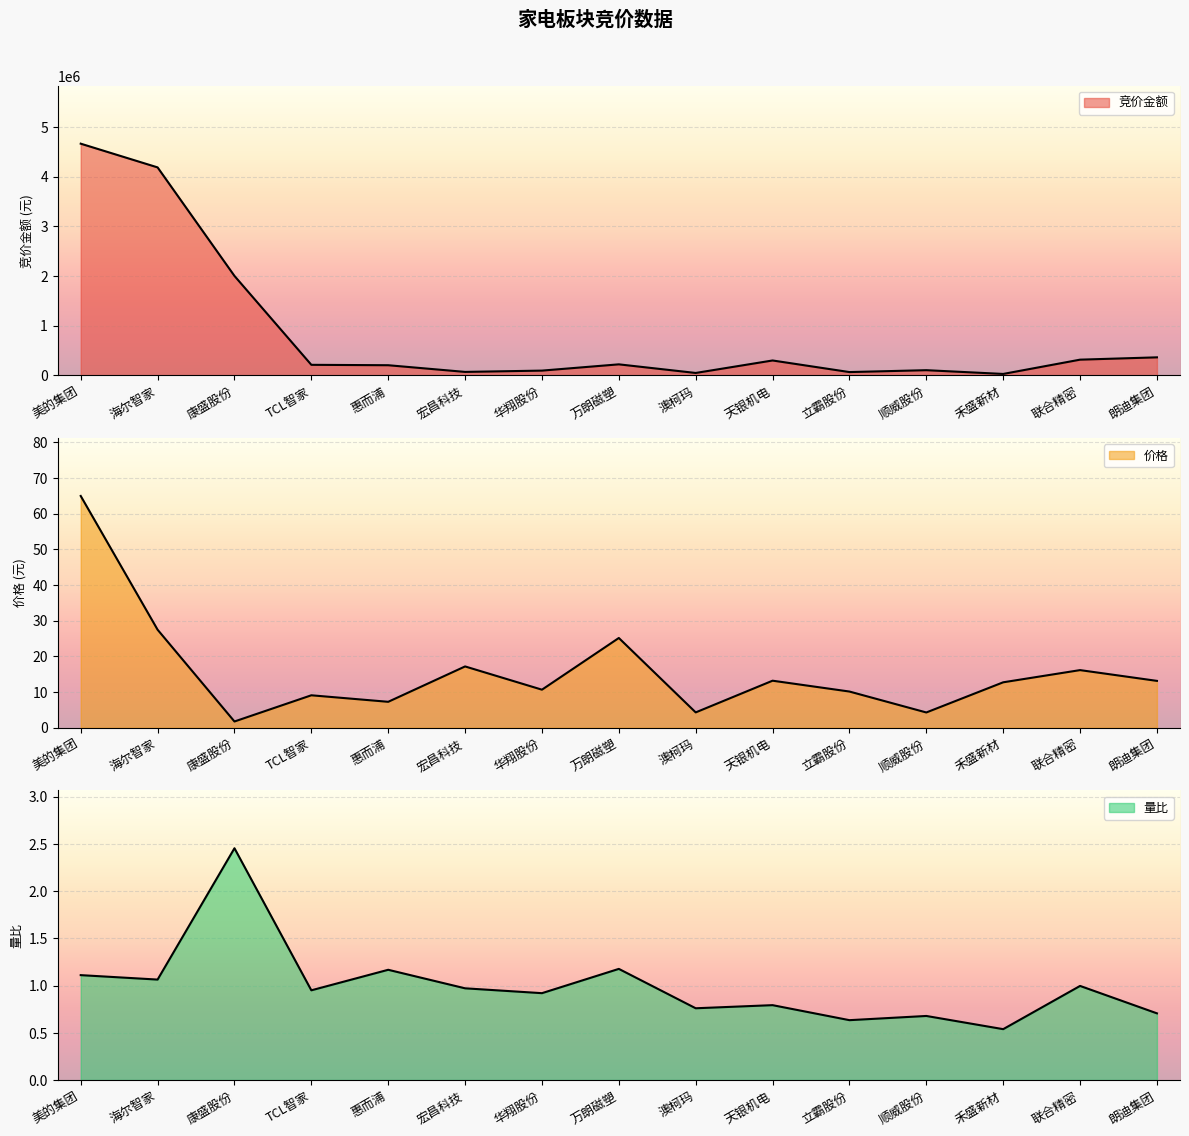

Reading left to right, transcribe all the data shown in this chart.

竞价金额: 美的集团=4663049.0	海尔智家=4185792.0	康盛股份=2002175.0	TCL智家=213580.0	惠而浦=205632.0	宏昌科技=71135.0	华翔股份=97200.0	万朗磁塑=223344.0	澳柯玛=49996.0	天银机电=301135.0	立霸股份=67716.0	顺威股份=105716.0	禾盛新材=30240.0	联合精密=317520.0	朗迪集团=364095.0
价格: 美的集团=65.0	海尔智家=27.5	康盛股份=1.8	TCL智家=9.1	惠而浦=7.3	宏昌科技=17.2	华翔股份=10.7	万朗磁塑=25.2	澳柯玛=4.3	天银机电=13.2	立霸股份=10.2	顺威股份=4.3	禾盛新材=12.7	联合精密=16.2	朗迪集团=13.1
量比: 美的集团=1.1	海尔智家=1.1	康盛股份=2.5	TCL智家=1.0	惠而浦=1.2	宏昌科技=1.0	华翔股份=0.9	万朗磁塑=1.2	澳柯玛=0.8	天银机电=0.8	立霸股份=0.6	顺威股份=0.7	禾盛新材=0.5	联合精密=1.0	朗迪集团=0.7